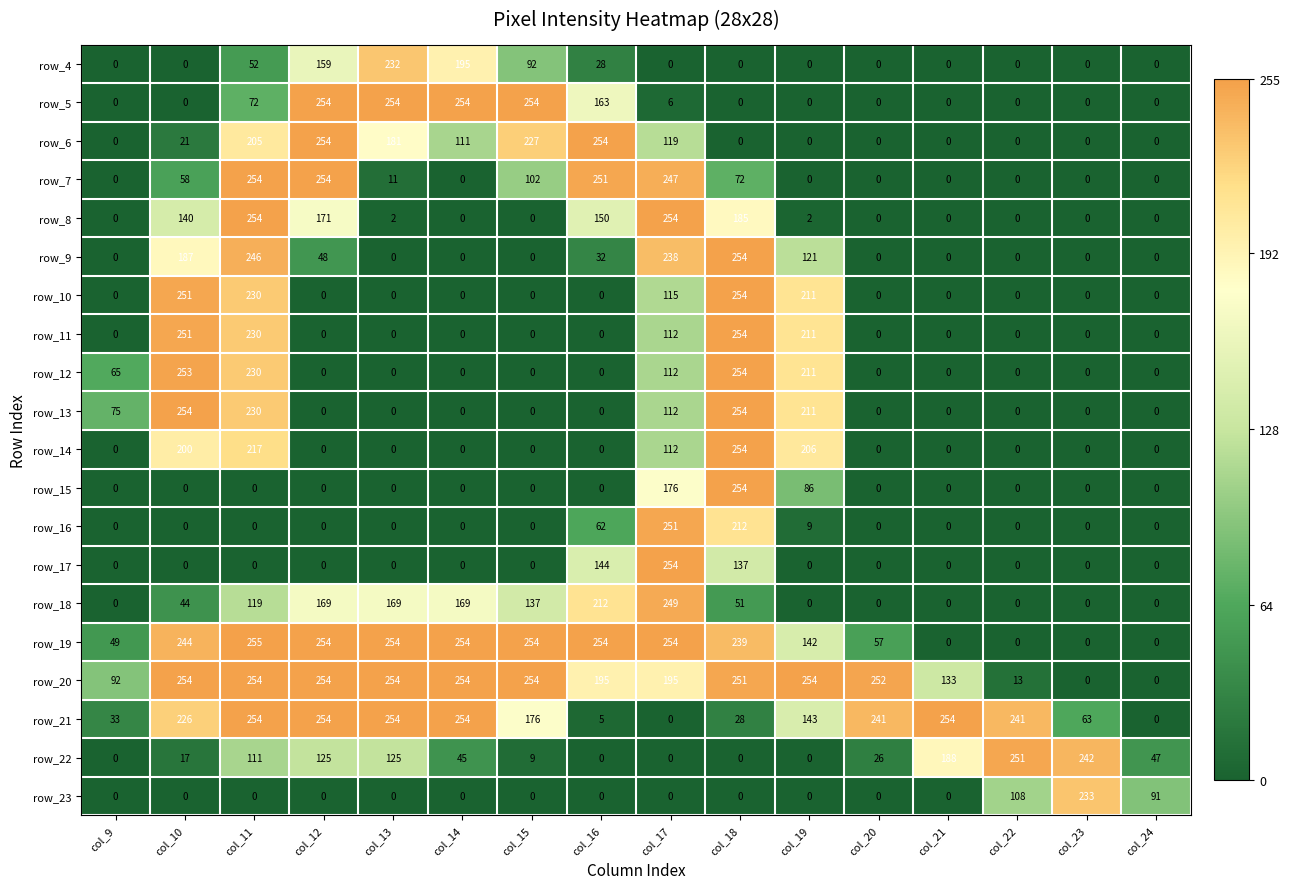

Which series has the widest spread of values?

row_19